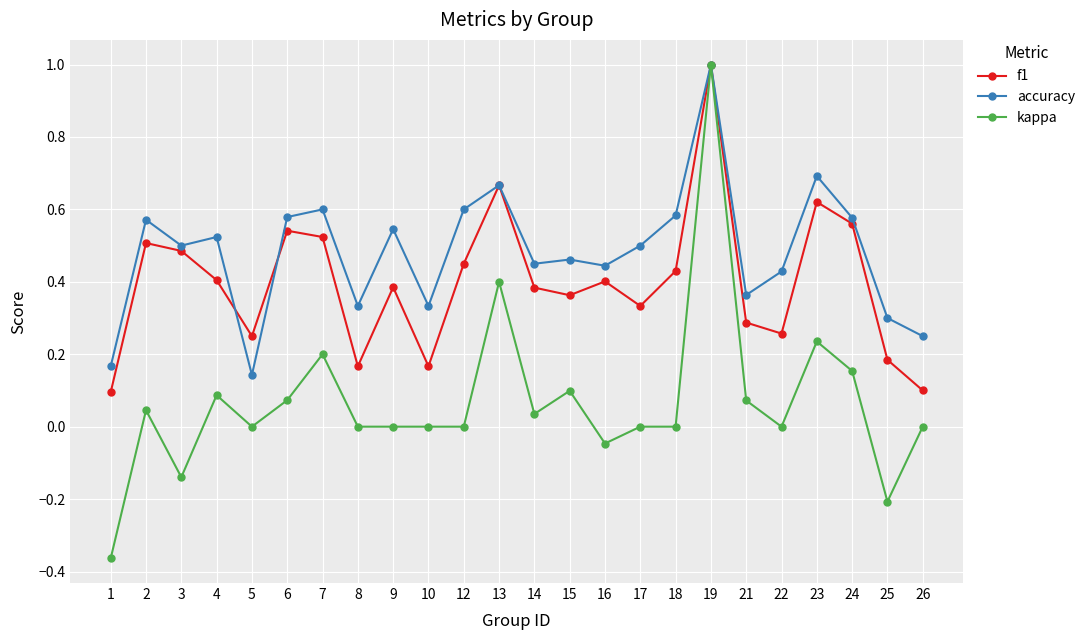

True or false: accuracy has a value of 0.8 at 7.

False